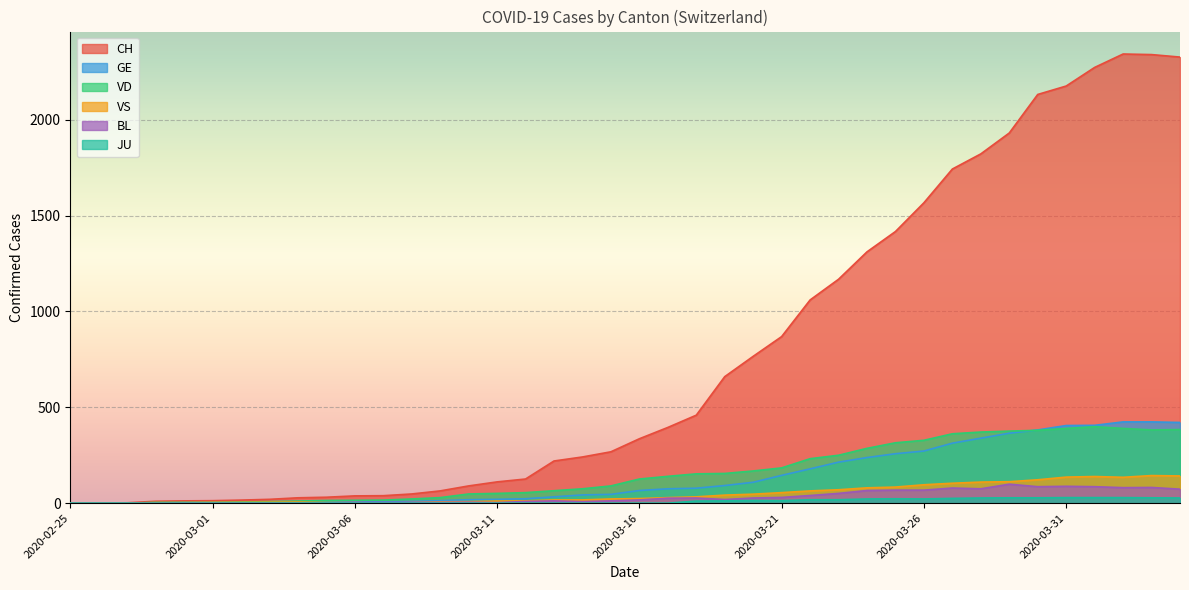

Reading right to left, extract all data points from this chart.

CH: 2020-04-04=2327	2020-04-03=2340	2020-04-02=2343	2020-04-01=2273	2020-03-31=2176	2020-03-30=2132	2020-03-29=1931	2020-03-28=1822	2020-03-27=1743	2020-03-26=1567	2020-03-25=1417	2020-03-24=1311	2020-03-23=1168	2020-03-22=1060	2020-03-21=869	2020-03-20=766	2020-03-19=660	2020-03-18=459	2020-03-17=395	2020-03-16=336	2020-03-15=268	2020-03-14=241	2020-03-13=220	2020-03-12=126	2020-03-11=111	2020-03-10=90	2020-03-09=64	2020-03-08=48	2020-03-07=39	2020-03-06=38	2020-03-05=31	2020-03-04=28	2020-03-03=20	2020-03-02=16	2020-03-01=13	2020-02-29=12	2020-02-28=10	2020-02-27=2	2020-02-26=1	2020-02-25=0
GE: 2020-04-04=421	2020-04-03=424	2020-04-02=424	2020-04-01=406	2020-03-31=405	2020-03-30=382	2020-03-29=365	2020-03-28=339	2020-03-27=313	2020-03-26=272	2020-03-25=258	2020-03-24=238	2020-03-23=214	2020-03-22=179	2020-03-21=145	2020-03-20=109	2020-03-19=92	2020-03-18=78	2020-03-17=75	2020-03-16=66	2020-03-15=46	2020-03-14=43	2020-03-13=33	2020-03-12=23	2020-03-11=20	2020-03-10=18	2020-03-09=13	2020-03-08=9	2020-03-07=7	2020-03-06=7	2020-03-05=5	2020-03-04=4	2020-03-03=4	2020-03-02=3	2020-03-01=3	2020-02-29=3	2020-02-28=2	2020-02-27=1	2020-02-26=1	2020-02-25=0
JU: 2020-04-04=27	2020-04-03=28	2020-04-02=29	2020-04-01=29	2020-03-31=29	2020-03-30=28	2020-03-29=28	2020-03-28=27	2020-03-27=25	2020-03-26=22	2020-03-25=23	2020-03-24=22	2020-03-23=18	2020-03-22=18	2020-03-21=13	2020-03-20=14	2020-03-19=12	2020-03-18=11	2020-03-17=0	2020-03-16=0	2020-03-15=0	2020-03-14=0	2020-03-13=0	2020-03-12=0	2020-03-11=0	2020-03-10=0	2020-03-09=0	2020-03-08=0	2020-03-07=0	2020-03-06=0	2020-03-05=0	2020-03-04=0	2020-03-03=0	2020-03-02=0	2020-03-01=0	2020-02-29=0	2020-02-28=0	2020-02-27=0	2020-02-26=0	2020-02-25=0
VD: 2020-04-04=384	2020-04-03=382	2020-04-02=390	2020-04-01=399	2020-03-31=390	2020-03-30=380	2020-03-29=376	2020-03-28=371	2020-03-27=362	2020-03-26=328	2020-03-25=315	2020-03-24=286	2020-03-23=250	2020-03-22=232	2020-03-21=184	2020-03-20=168	2020-03-19=155	2020-03-18=153	2020-03-17=140	2020-03-16=126	2020-03-15=90	2020-03-14=75	2020-03-13=65	2020-03-12=55	2020-03-11=51	2020-03-10=48	2020-03-09=29	2020-03-08=22	2020-03-07=16	2020-03-06=15	2020-03-05=14	2020-03-04=11	2020-03-03=8	2020-03-02=6	2020-03-01=4	2020-02-29=4	2020-02-28=4	2020-02-27=0	2020-02-26=0	2020-02-25=0
VS: 2020-04-04=142	2020-04-03=144	2020-04-02=135	2020-04-01=139	2020-03-31=136	2020-03-30=122	2020-03-29=112	2020-03-28=110	2020-03-27=104	2020-03-26=96	2020-03-25=84	2020-03-24=80	2020-03-23=70	2020-03-22=64	2020-03-21=55	2020-03-20=47	2020-03-19=42	2020-03-18=33	2020-03-17=29	2020-03-16=24	2020-03-15=22	2020-03-14=17	2020-03-13=17	2020-03-12=12	2020-03-11=11	2020-03-10=8	2020-03-09=7	2020-03-08=3	2020-03-07=0	2020-03-06=3	2020-03-05=3	2020-03-04=6	2020-03-03=5	2020-03-02=4	2020-03-01=4	2020-02-29=3	2020-02-28=3	2020-02-27=0	2020-02-26=0	2020-02-25=0
BL: 2020-04-04=73	2020-04-03=82	2020-04-02=81	2020-04-01=86	2020-03-31=88	2020-03-30=86	2020-03-29=99	2020-03-28=75	2020-03-27=79	2020-03-26=68	2020-03-25=68	2020-03-24=66	2020-03-23=51	2020-03-22=40	2020-03-21=30	2020-03-20=27	2020-03-19=19	2020-03-18=27	2020-03-17=26	2020-03-16=17	2020-03-15=12	2020-03-14=8	2020-03-13=12	2020-03-12=9	2020-03-11=3	2020-03-10=5	2020-03-09=4	2020-03-08=4	2020-03-07=4	2020-03-06=4	2020-03-05=1	2020-03-04=1	2020-03-03=1	2020-03-02=1	2020-03-01=1	2020-02-29=1	2020-02-28=0	2020-02-27=0	2020-02-26=0	2020-02-25=0